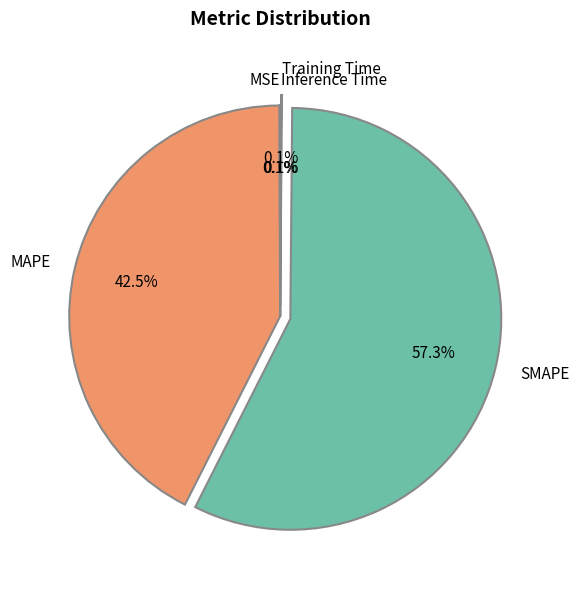

Which has a higher value, MAPE or SMAPE?

SMAPE